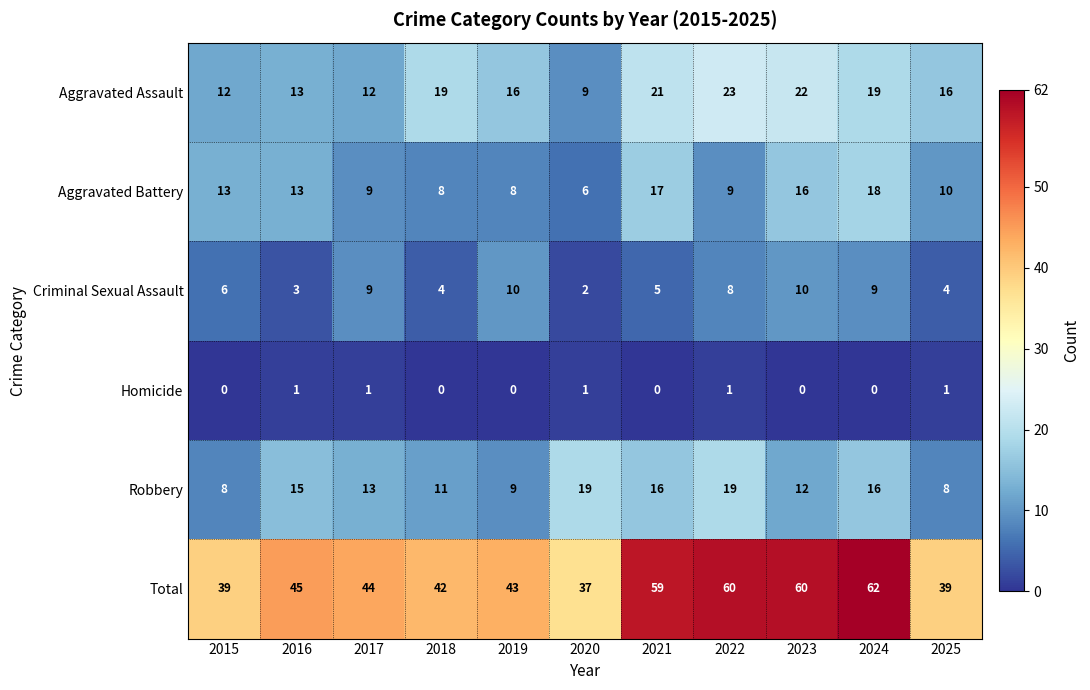

What is the spread (max minus min) of values at 2019?

43